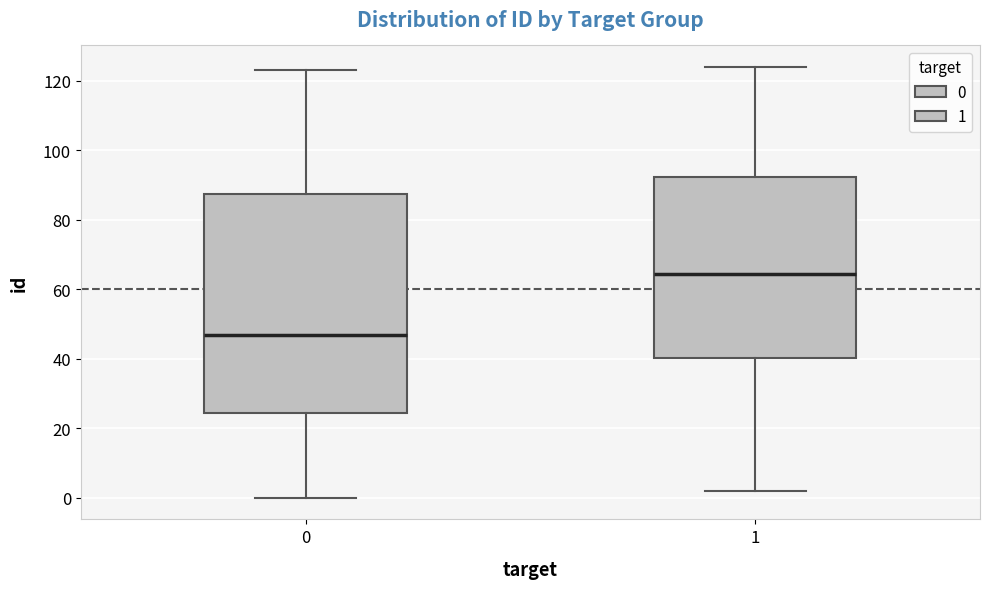

Where does the median line of the box at x = 0 sit on the y-axis? The values are not printed on the chart, so give them approximately, as read against the axis.

48